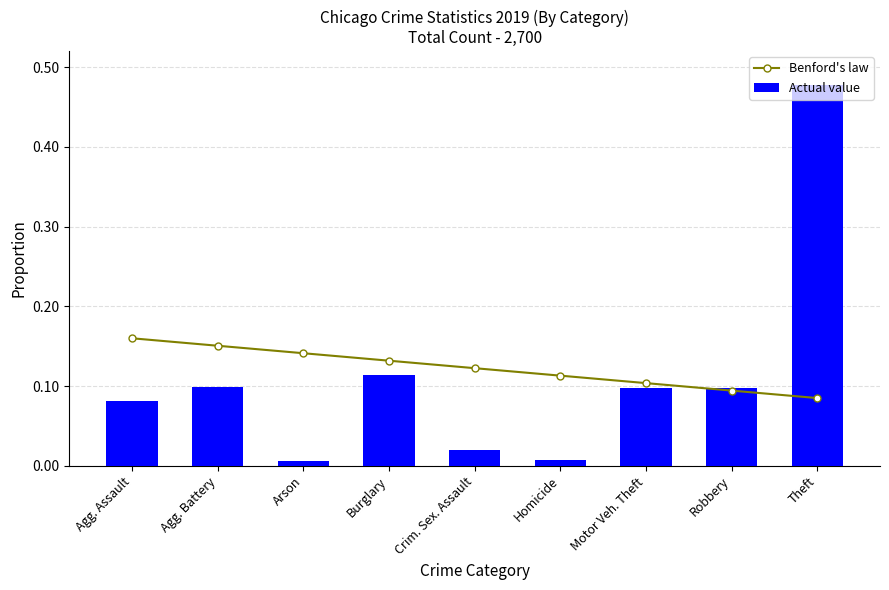

Which category has the highest value in the Actual value series?

Theft